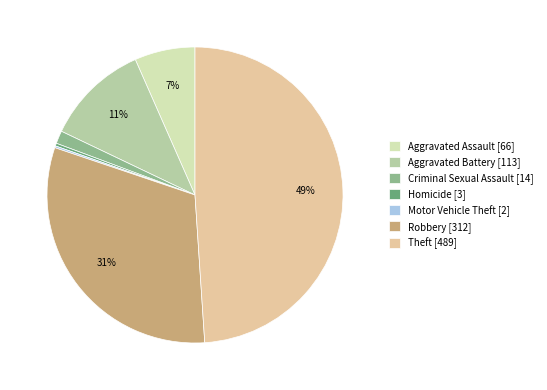

What percentage is the Aggravated Assault slice, to the nearest percent?

7%